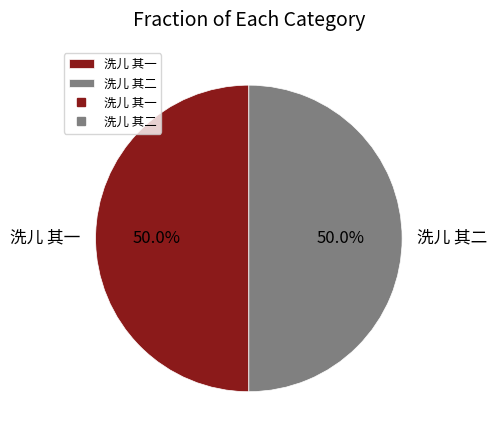

To the nearest percent, what portion does 洗儿 其一 represent?

50%